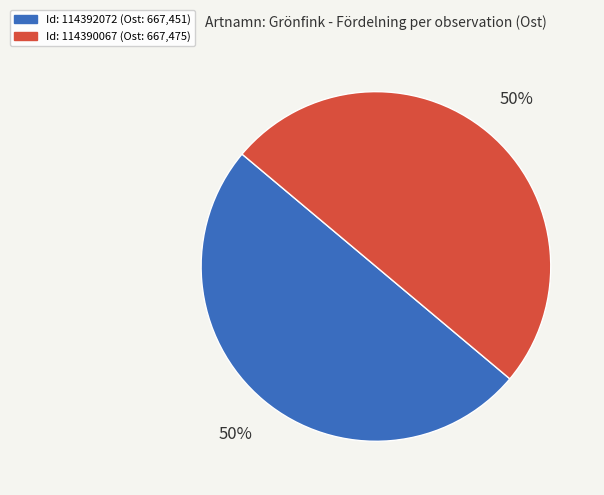

How many segments does this pie chart have?

2